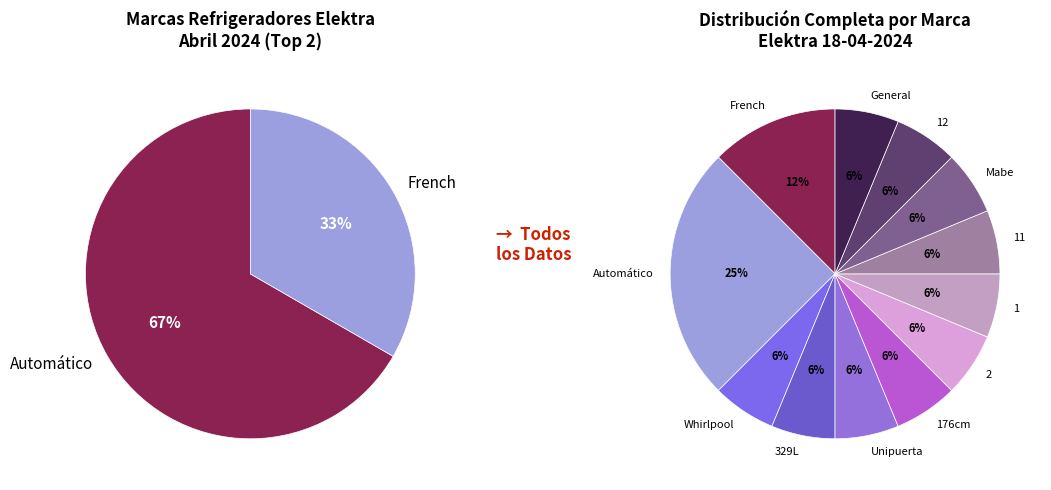

To the nearest percent, what is the combined percentage of Whirlpool and 2?

12%